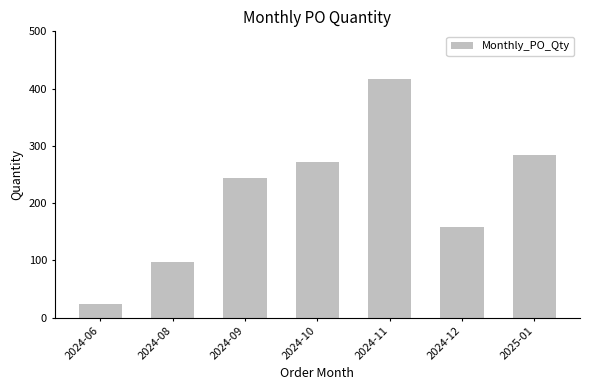

The chart shows a value of 284 at 2025-01. True or false?

True